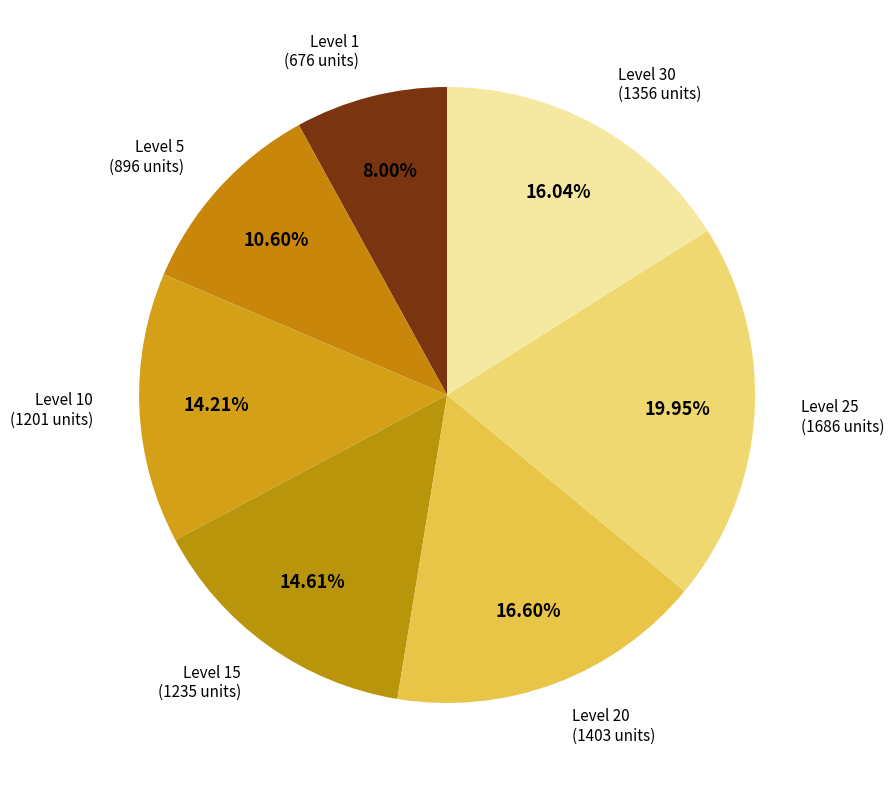

How many segments does this pie chart have?

7